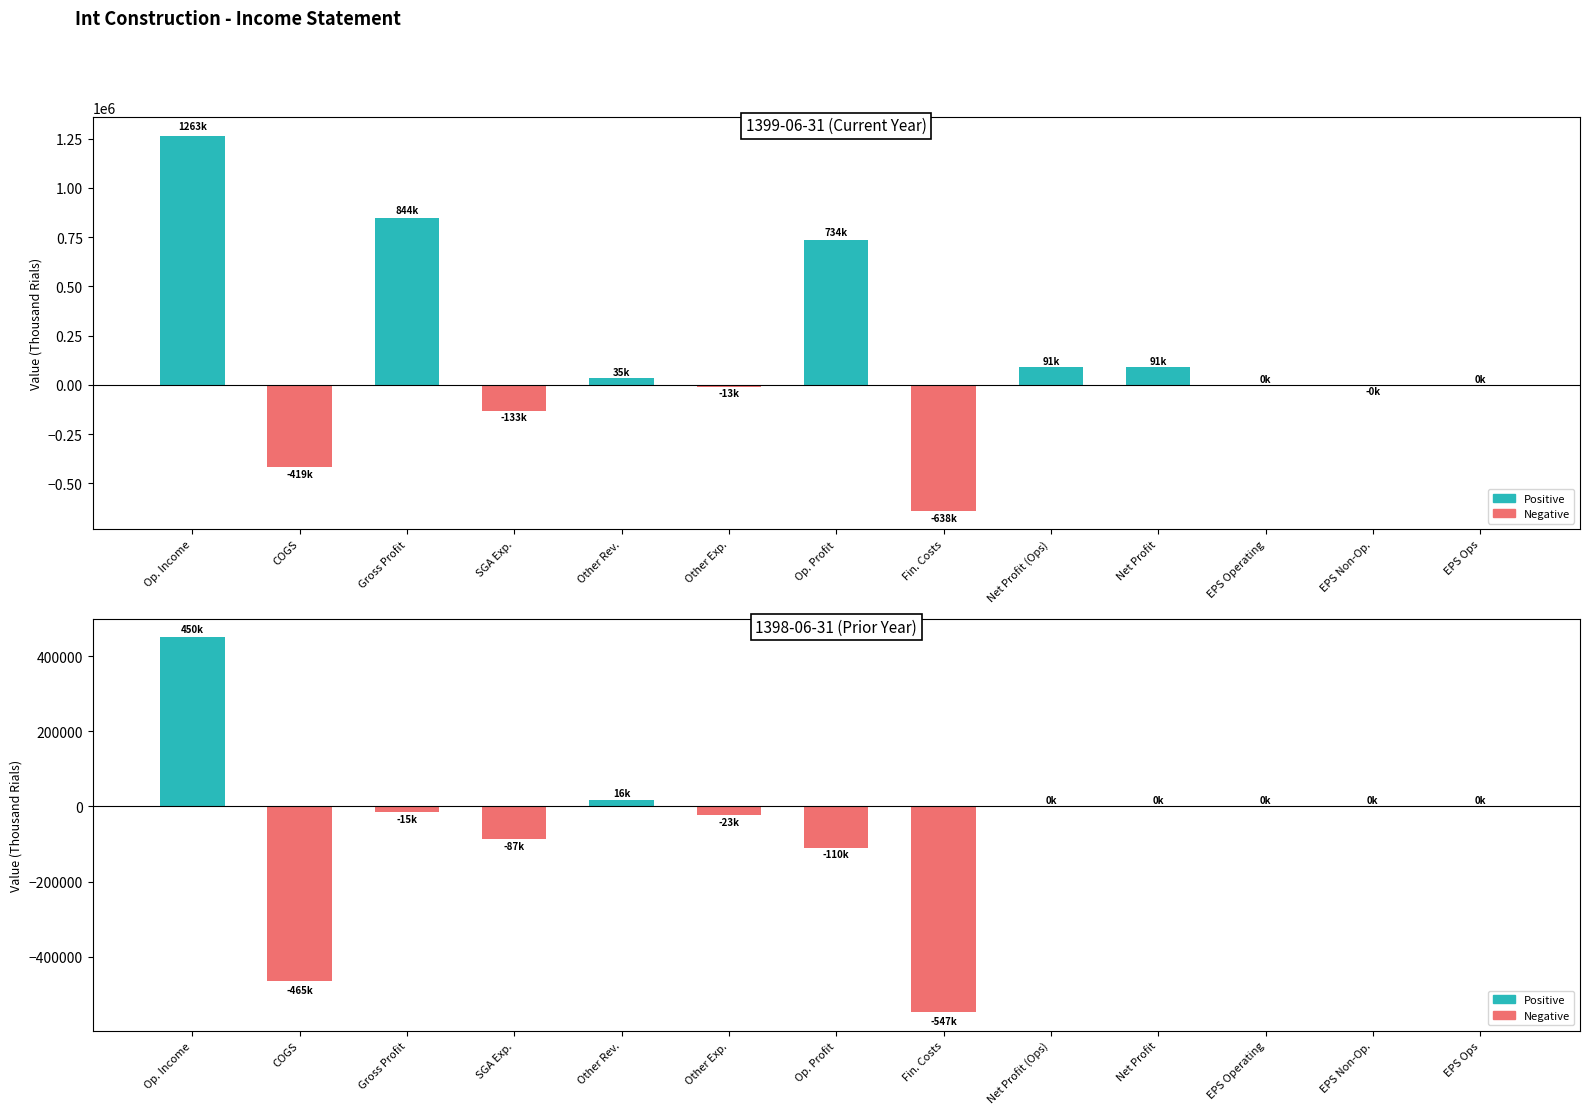

Is the value of 1398-06-31 (Prior Year) at Fin. Costs greater than the value of 1399-06-31 (Current Year) at Op. Profit?

No